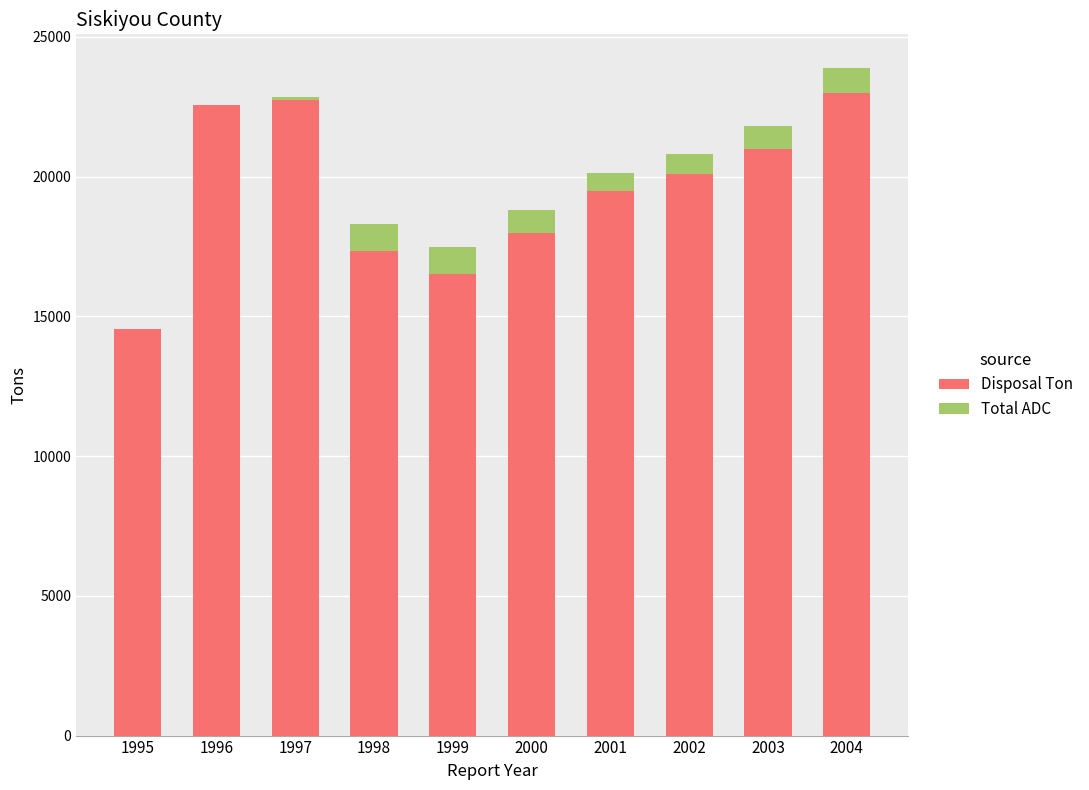

Reading left to right, transcribe the values for Disposal Ton.

1995=14544.2	1996=22578.7	1997=22758.0	1998=17328.0	1999=16507.8	2000=18000.0	2001=19500.0	2002=20100.0	2003=21000.0	2004=23000.0